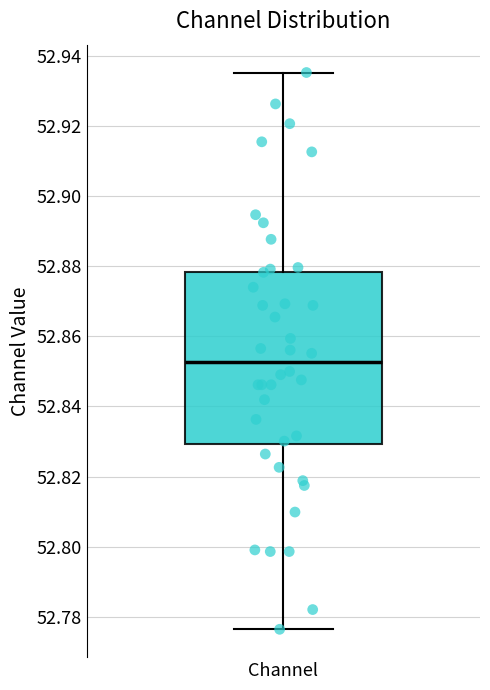

Where does the median line of the box for Channel sit on the y-axis? The values are not printed on the chart, so give them approximately, as read against the axis.

52.852